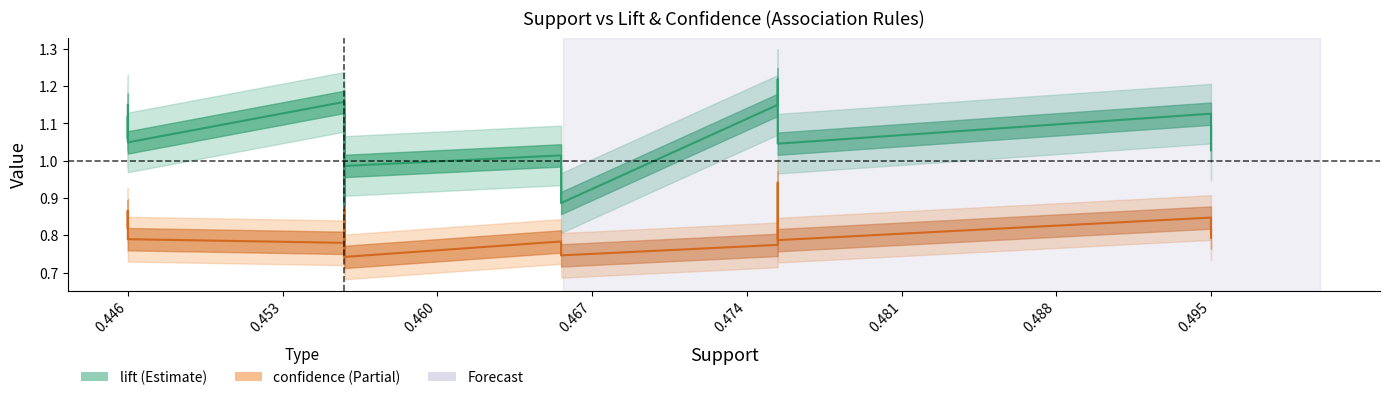

True or false: confidence has more than 2 points higher than both neighbors.

True